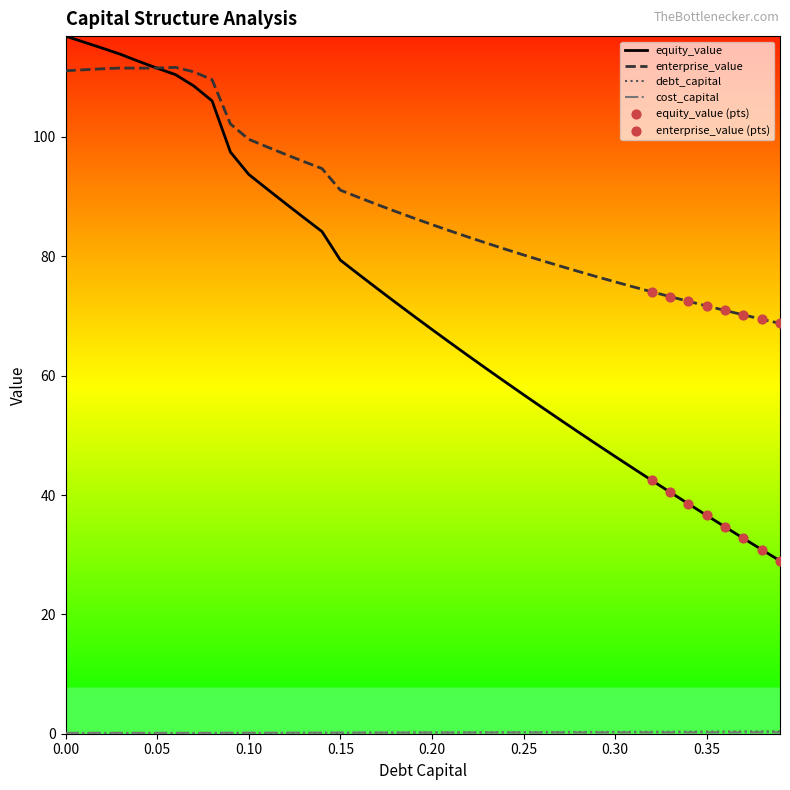

Which series has the largest total across all categories?

enterprise_value